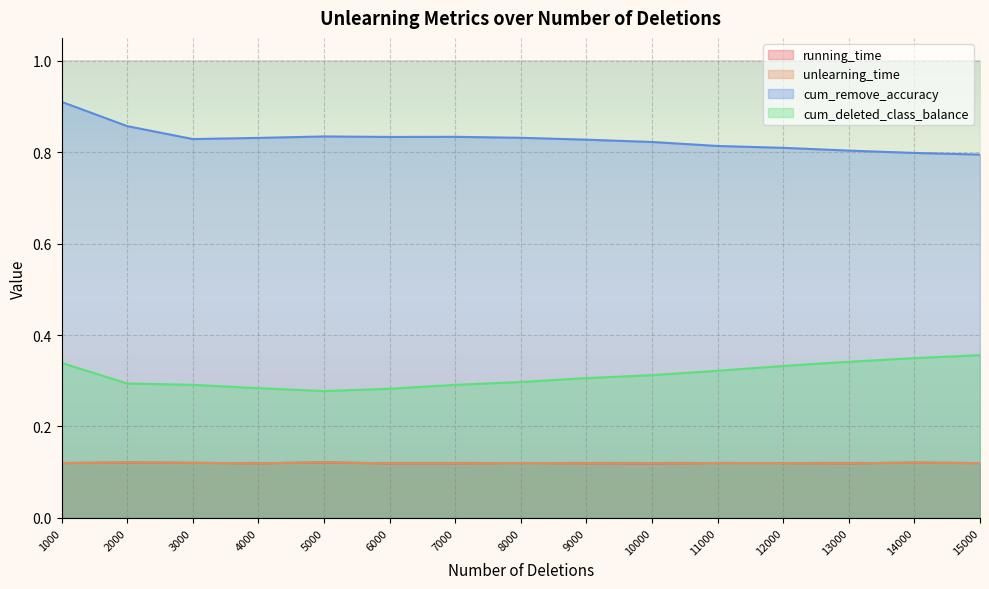

True or false: running_time has more than 2 points higher than both neighbors.

True